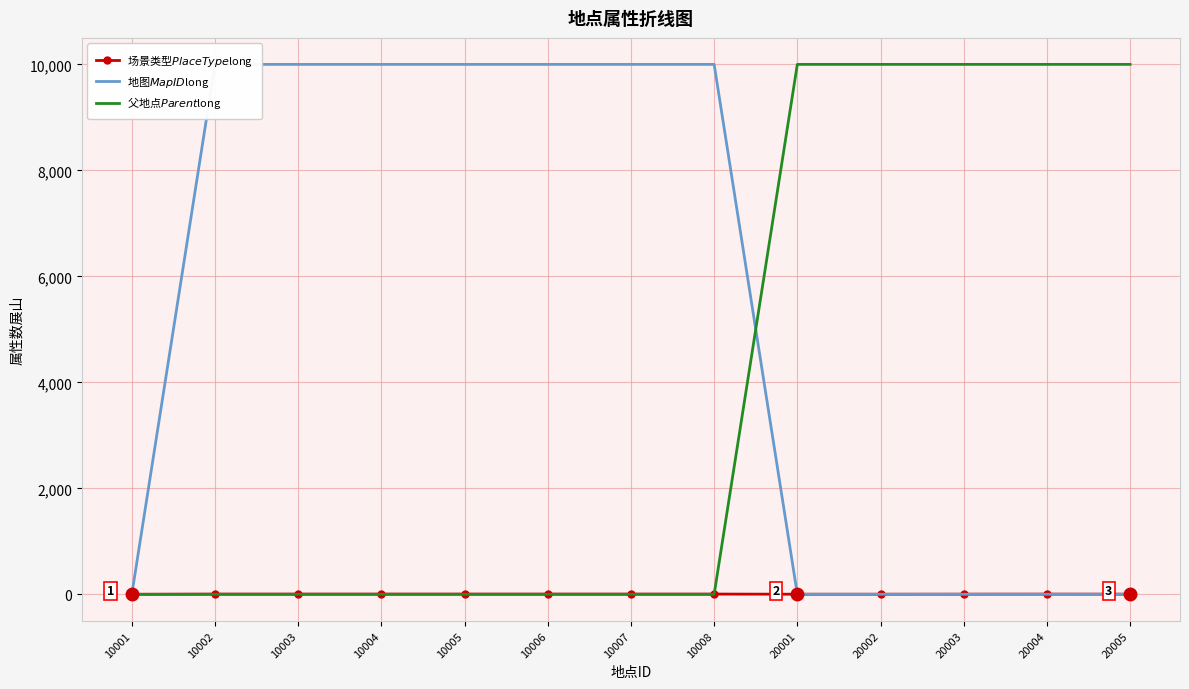

Is this an area chart (filled region under the line)?

No